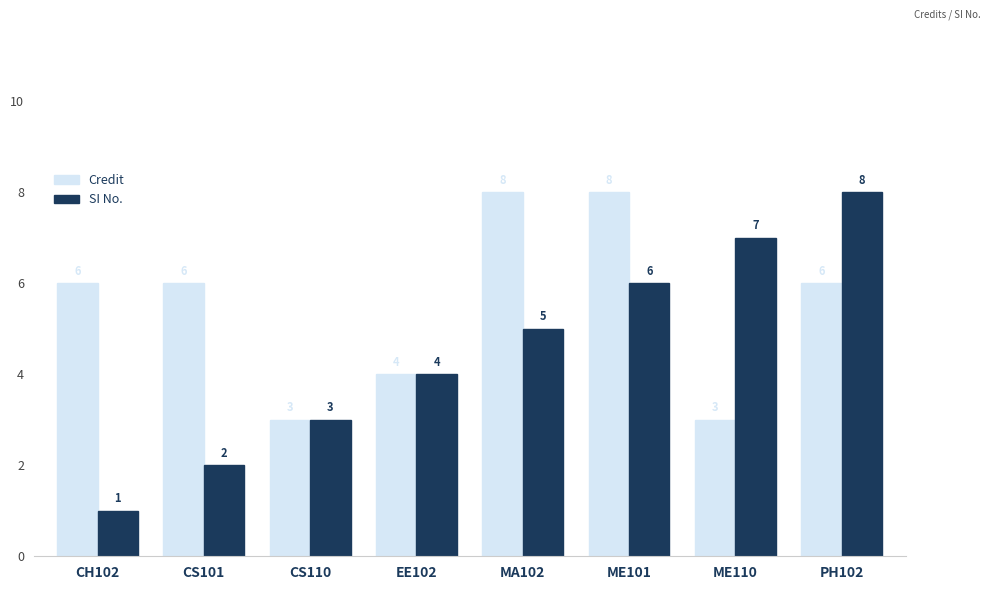

How many groups of bars are there?

8